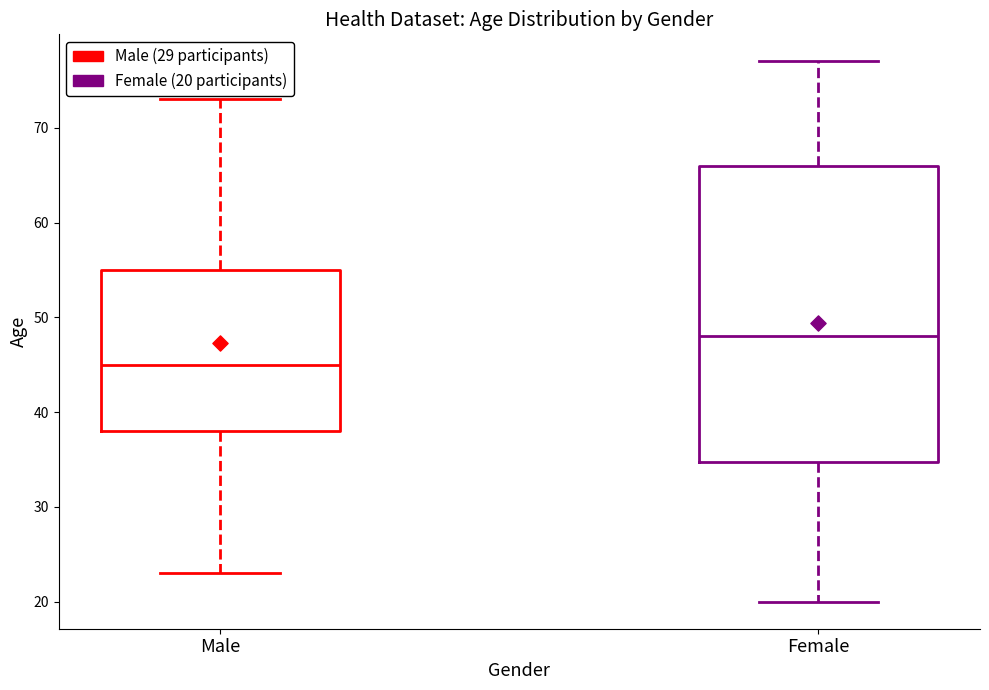

Which box has the lowest median line?

Male